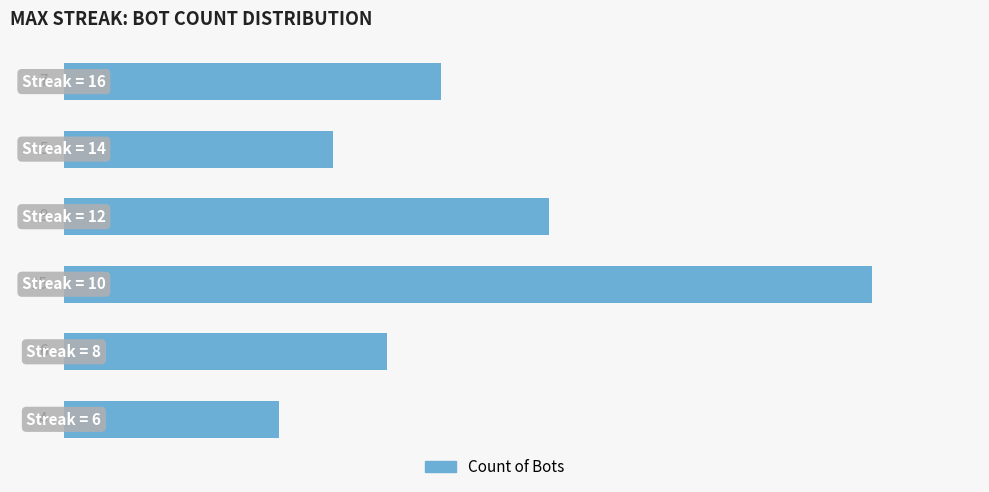

Reading top to bottom, transcribe all the data shown in this chart.

7	5	9	15	6	4